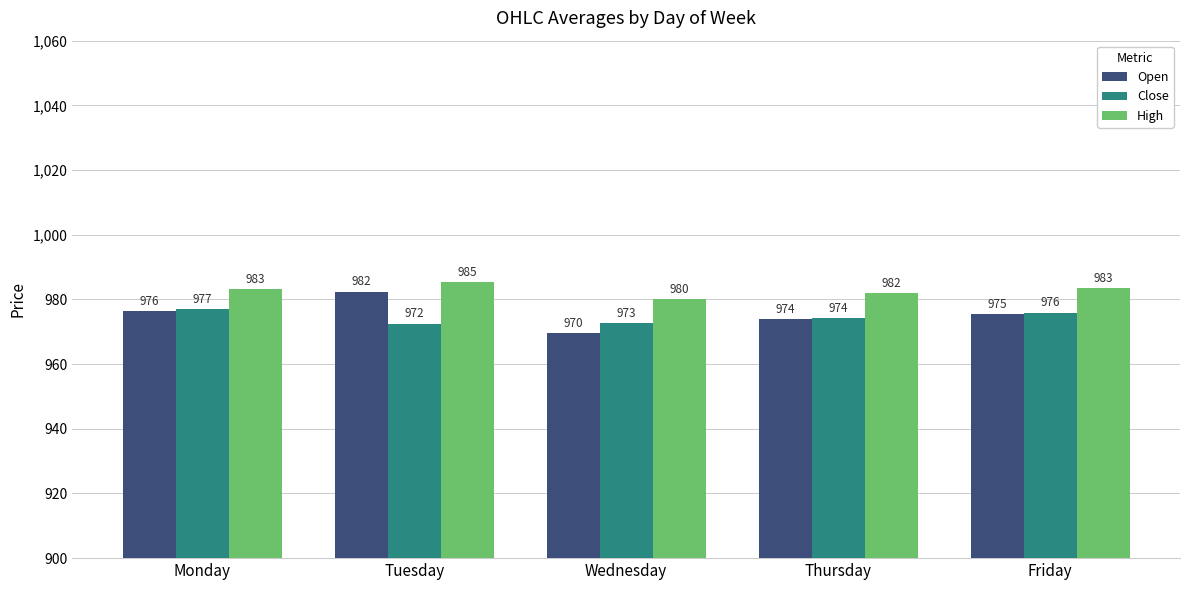

What is the value of the Close bar at the 5th from the left?

975.9